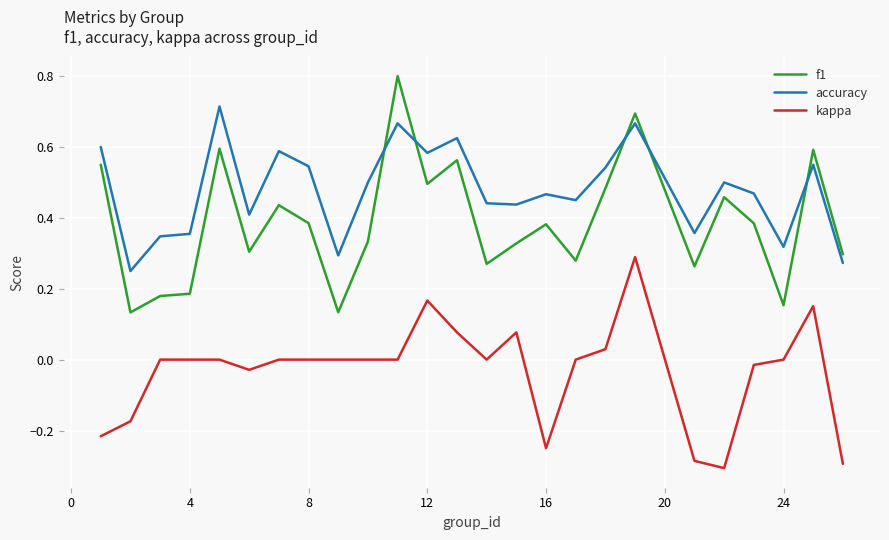

How many distinct data groups are displayed?

3